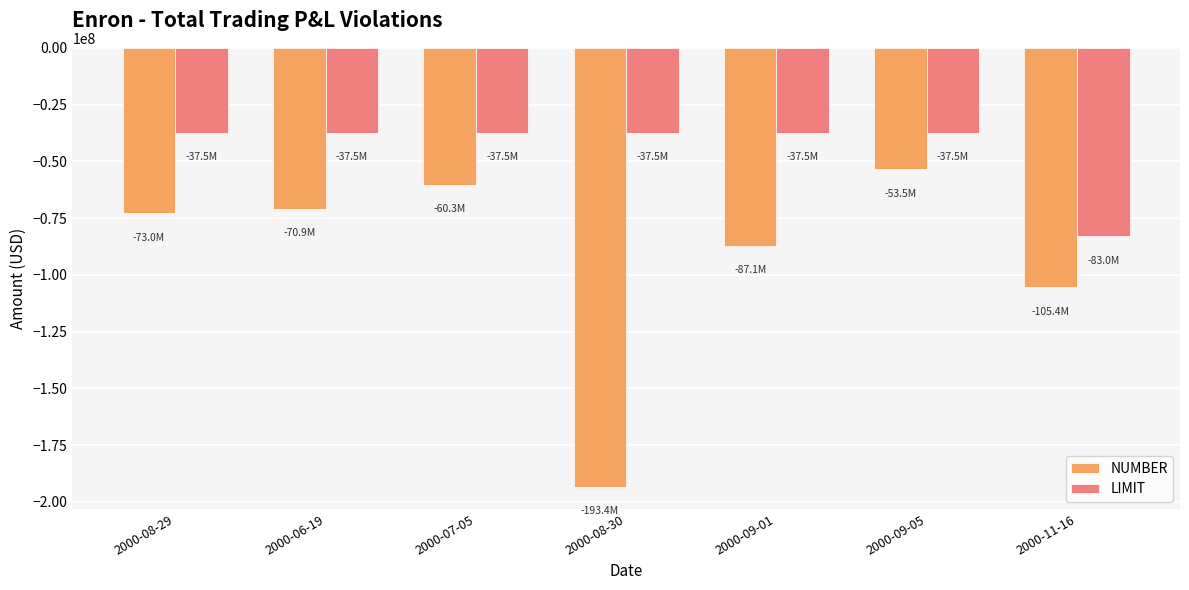

How many series are shown in this chart?

2